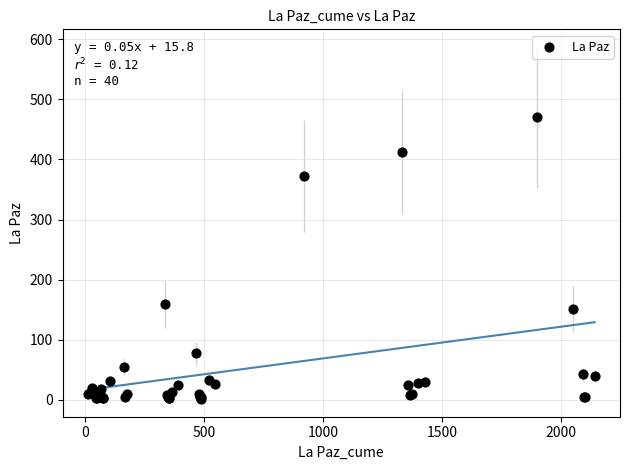

What Y value in the scatter plot is closest to 235?

160